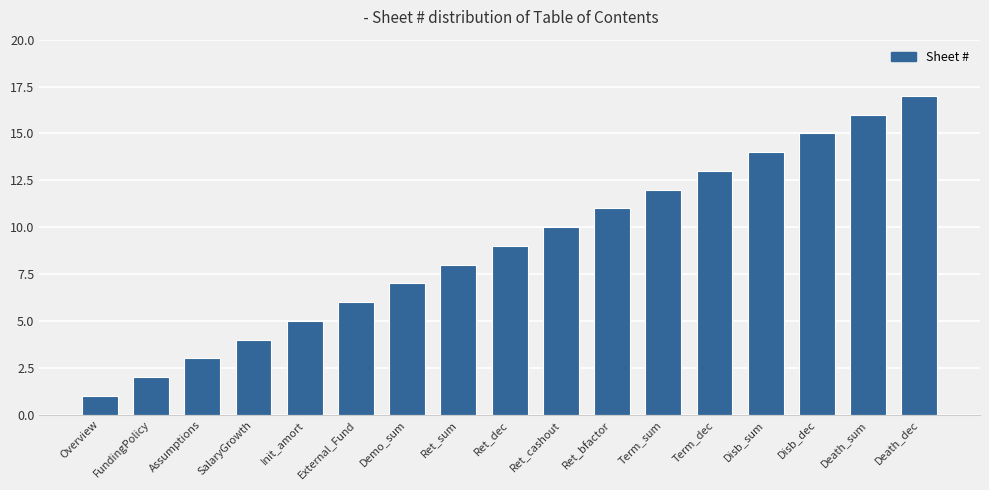

What is the value of the 12th bar from the left?

12